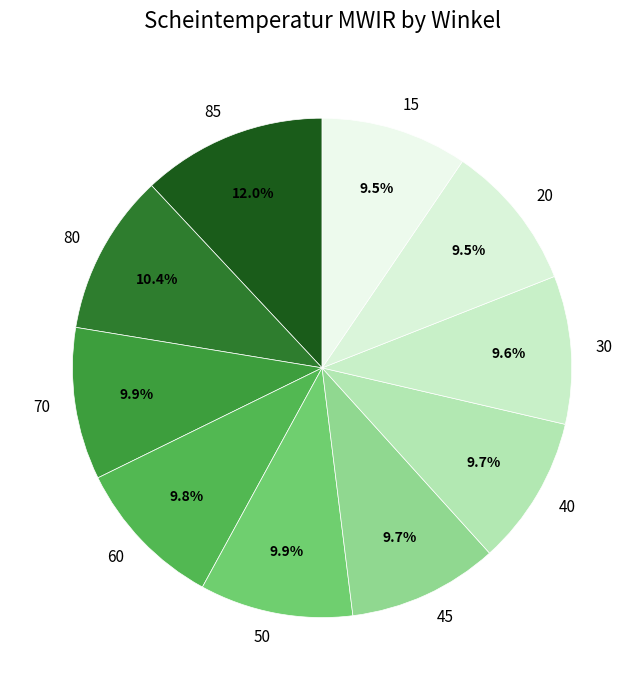

To the nearest percent, what portion does 45 represent?

10%